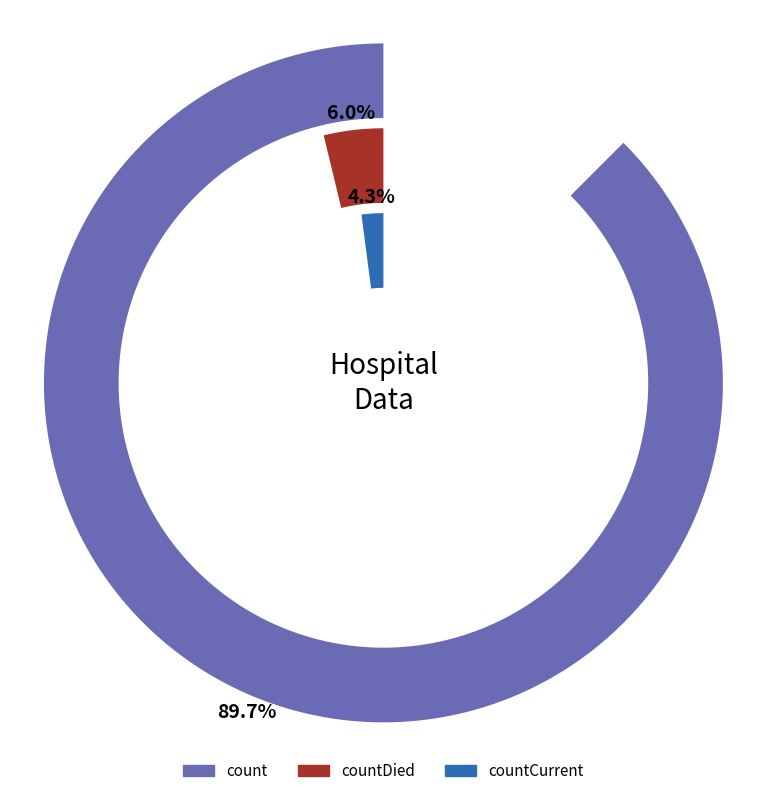

Which slice is the largest?

count